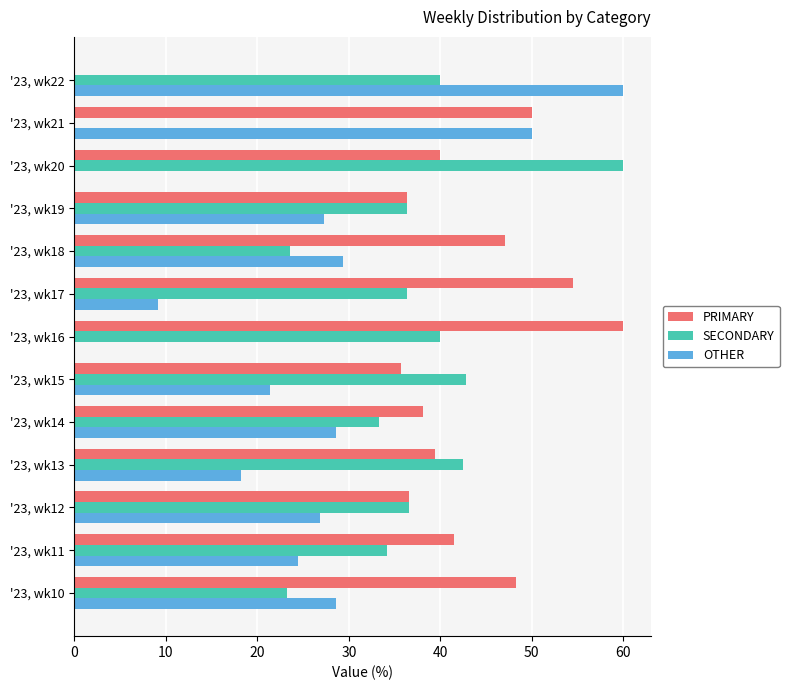

What are all the series names shown in the legend?

PRIMARY, SECONDARY, OTHER